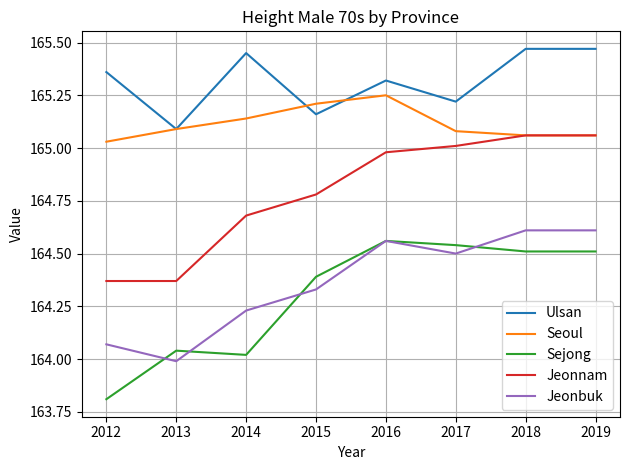

True or false: Jeonbuk and Ulsan intersect in this chart.

False